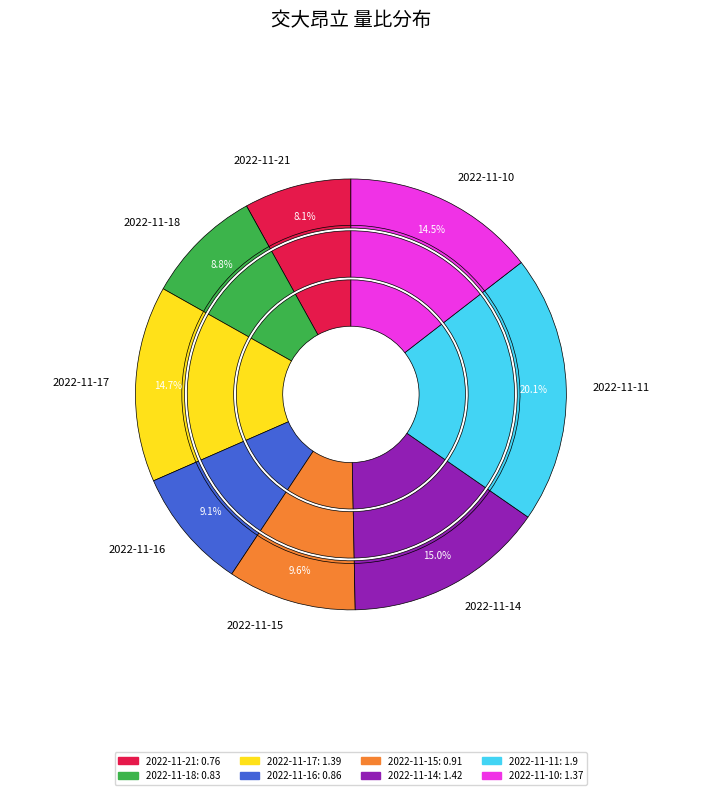

What is the smallest slice in the pie chart?

2022-11-21